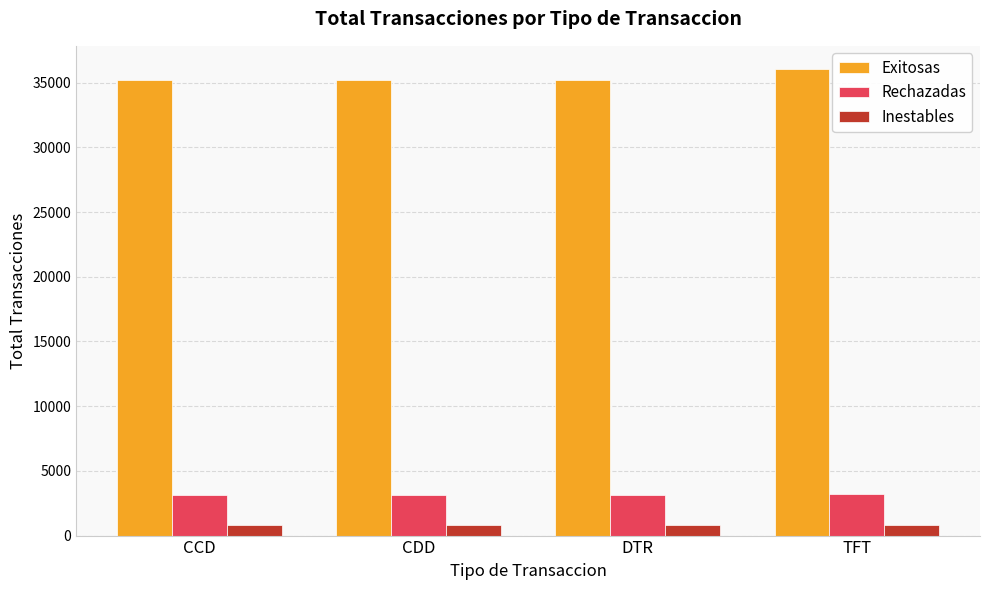

Read the Rechazadas value at TFT.

3204